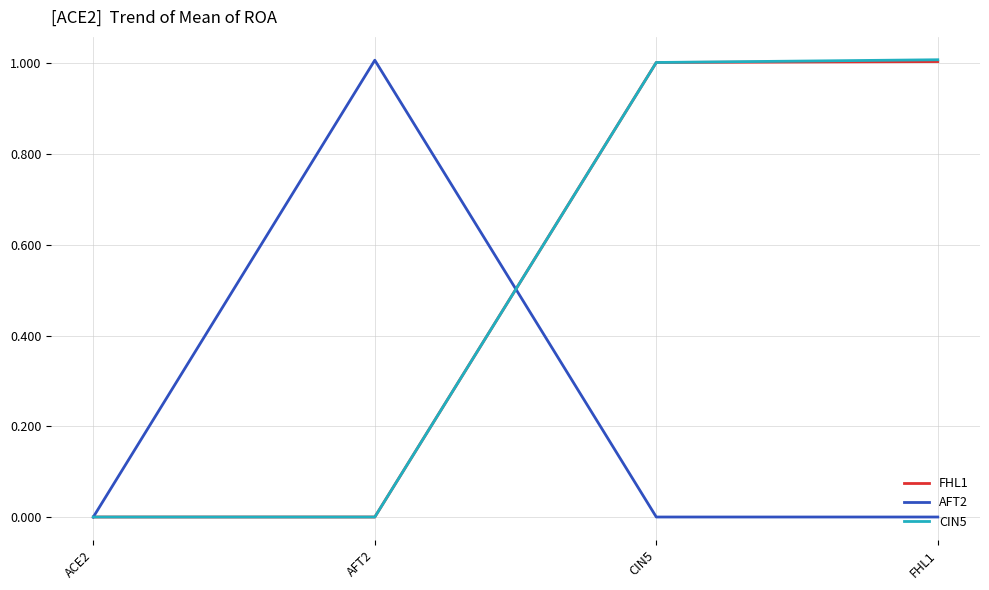

What position from the right is ACE2?

4